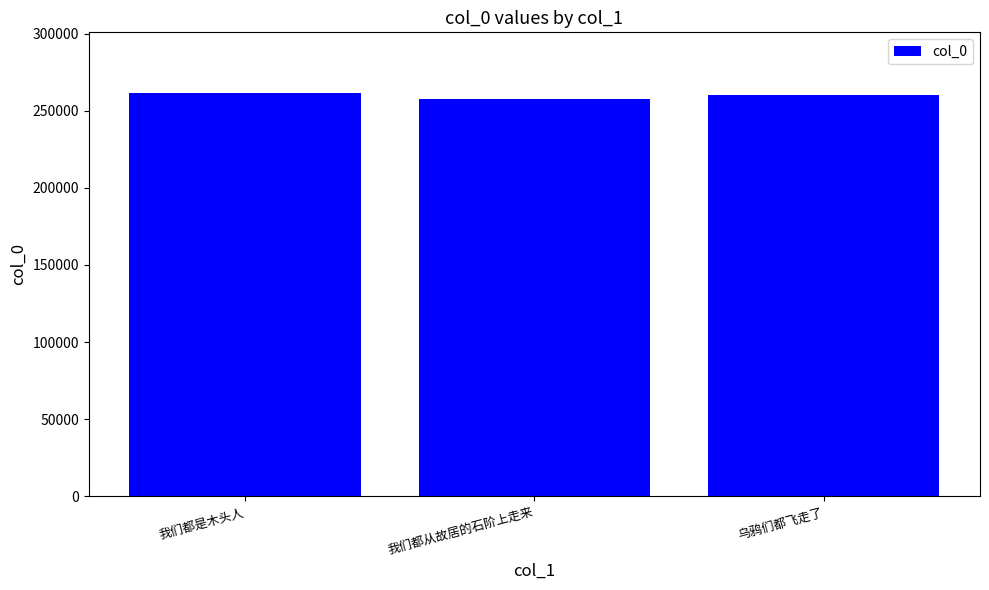

At which label does the data first exceed 260464?

我们都是木头人